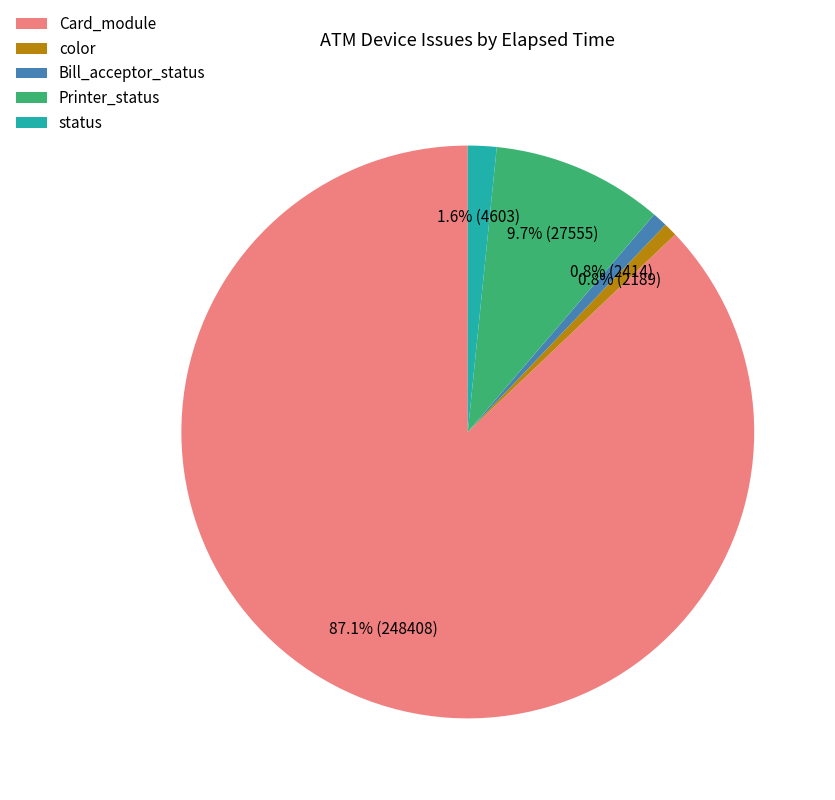

How much of the chart is everything except Printer_status?

90.3%